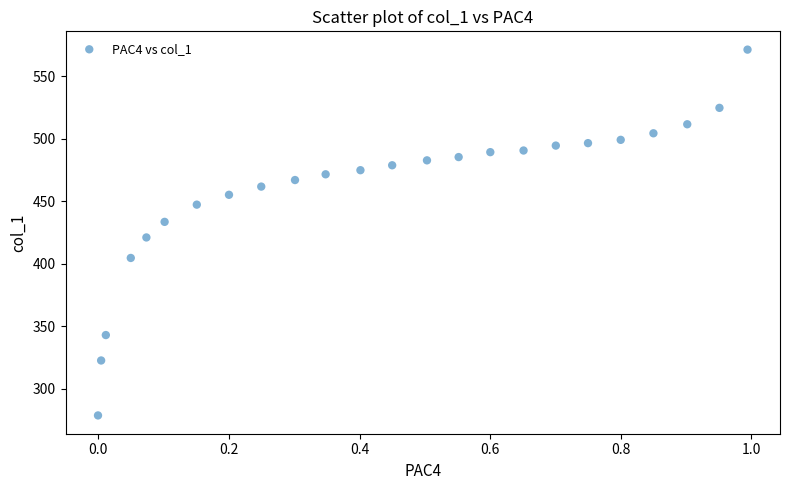

What is the range of Y values (max minus min)?

292.5